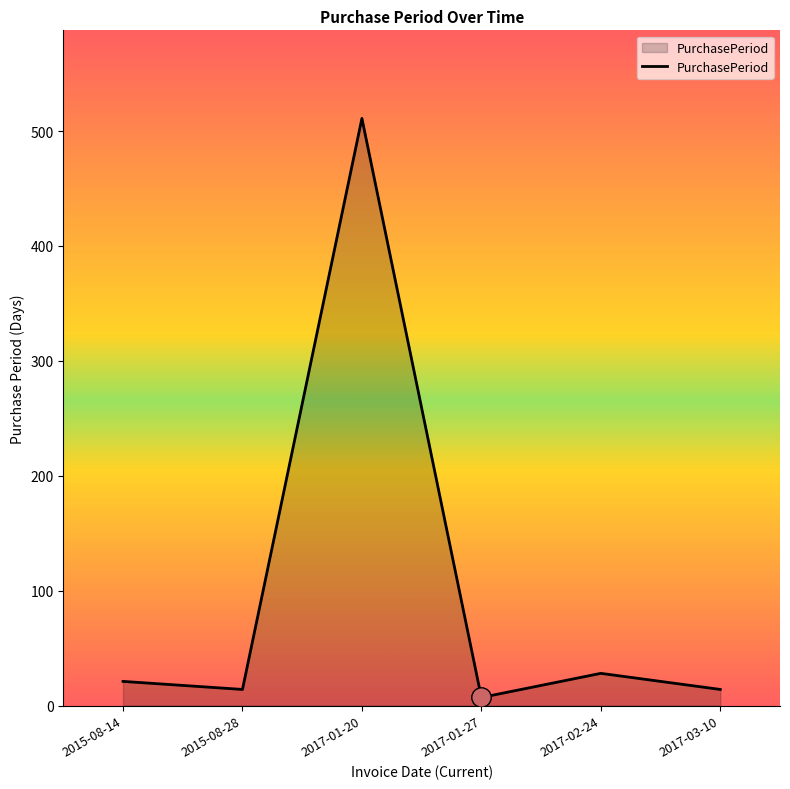

Where is the first local maximum?

2017-01-20